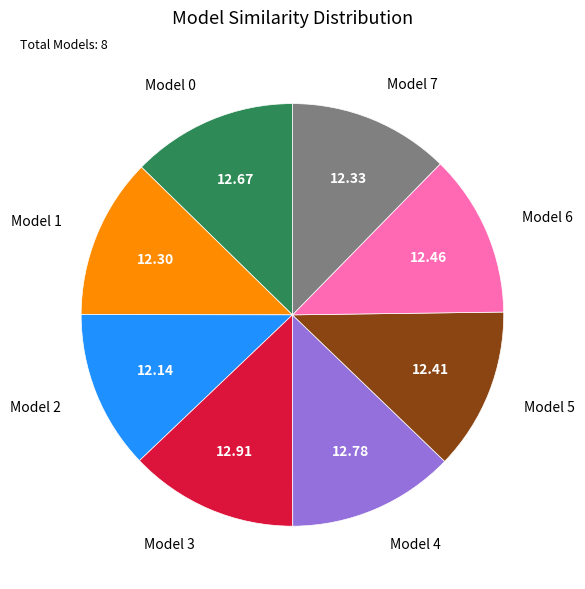

Is there a majority slice in this chart?

No